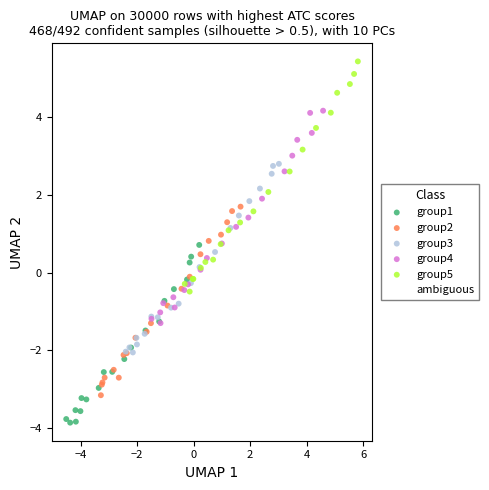

Which series reaches the minimum Y coordinate?

group1